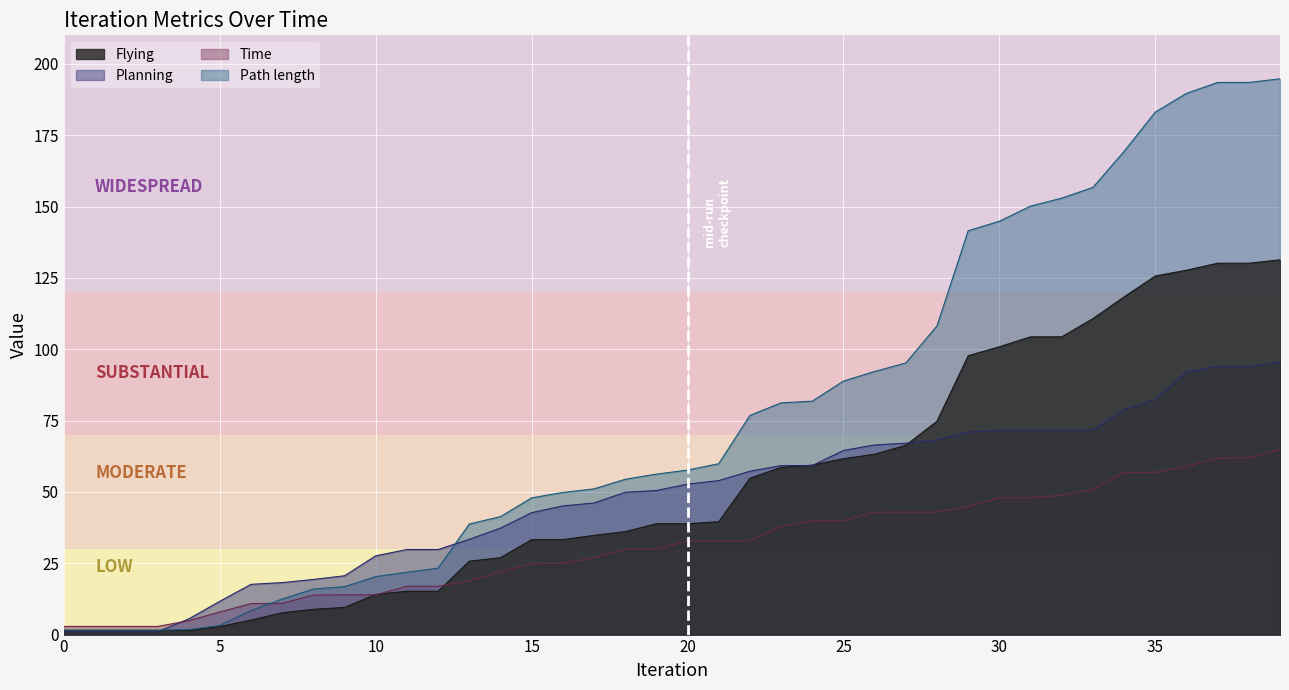

How many data points does each series have?

40